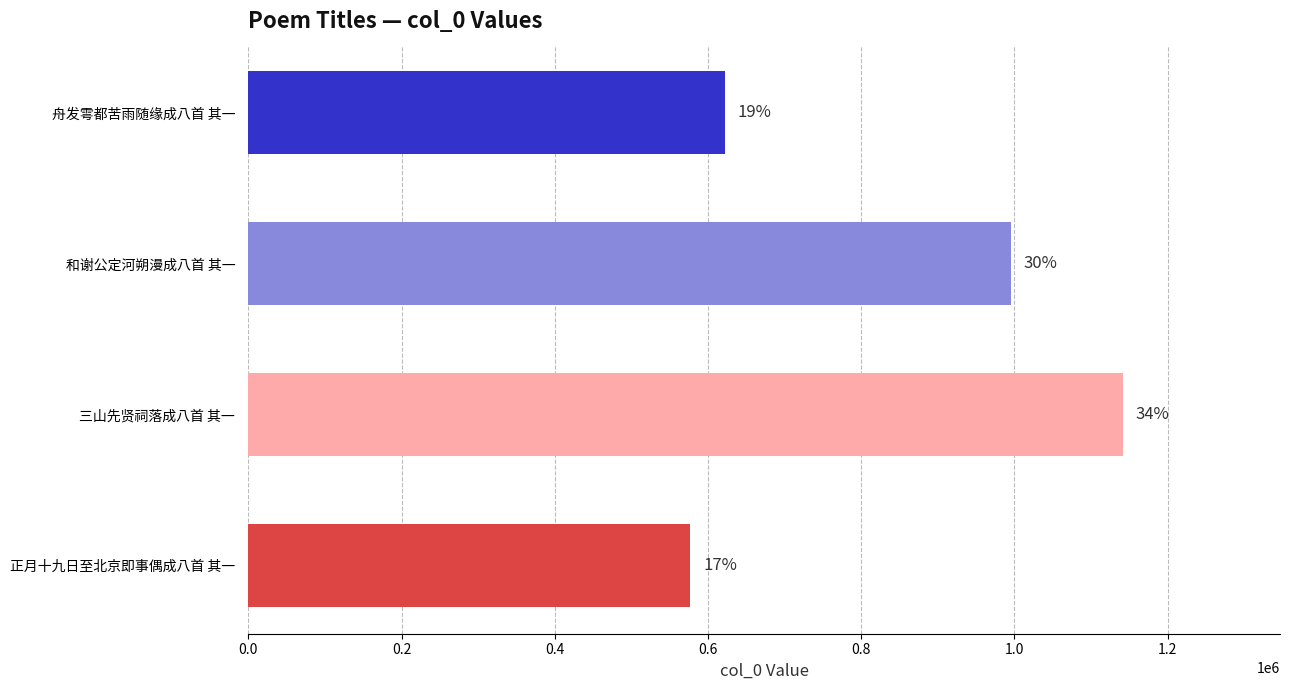

What is the greatest value displayed?

1141167